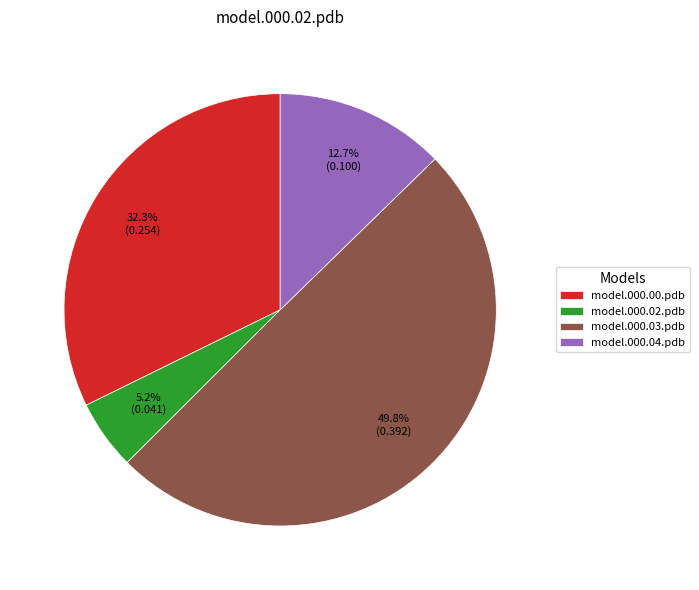

Which category has the smallest portion of the pie?

model.000.02.pdb